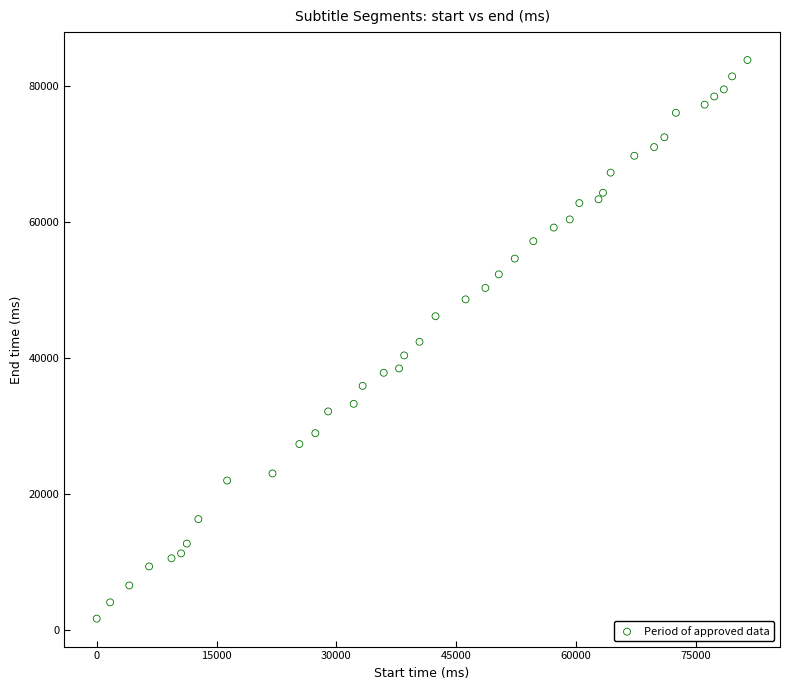

What is the range of X values (max minus min)?

81440